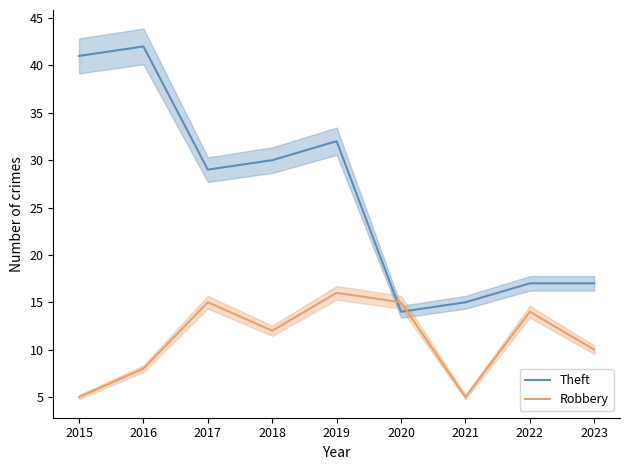

Where is the first local minimum for Robbery?

2018